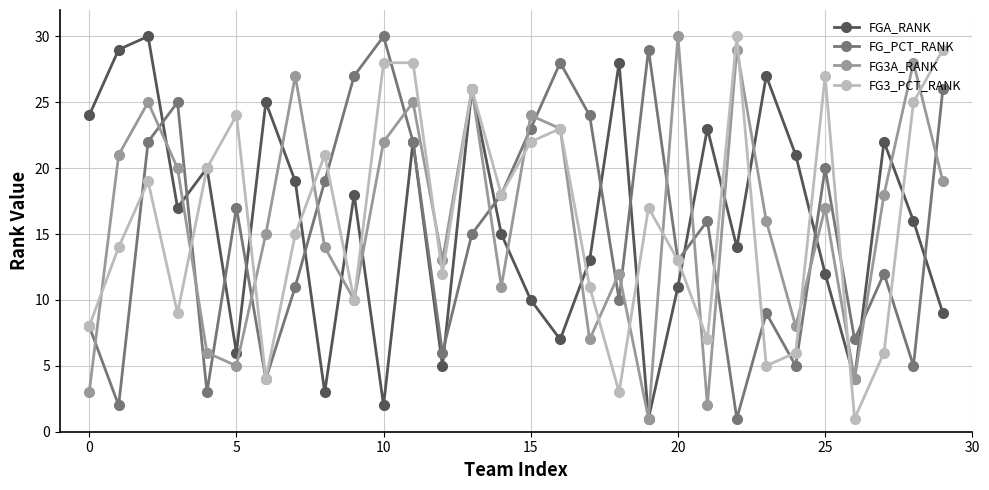

What are all the series names shown in the legend?

FGA_RANK, FG_PCT_RANK, FG3A_RANK, FG3_PCT_RANK